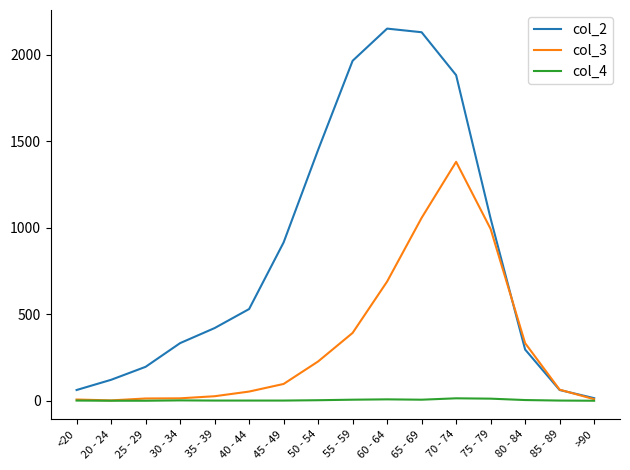

True or false: col_3 and col_2 cross at least once.

True